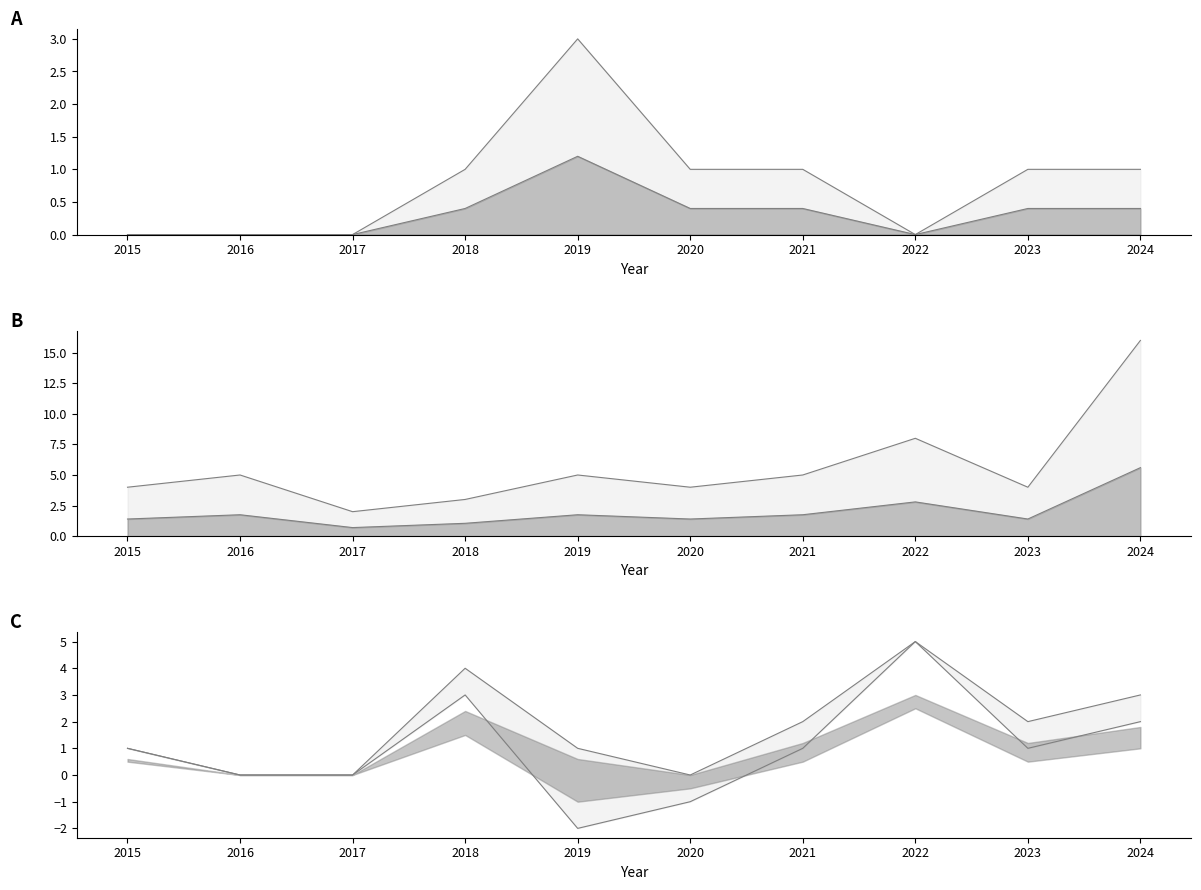

Is the value of Robbery at 2022 greater than the value of Aggravated Battery at 2023?

Yes